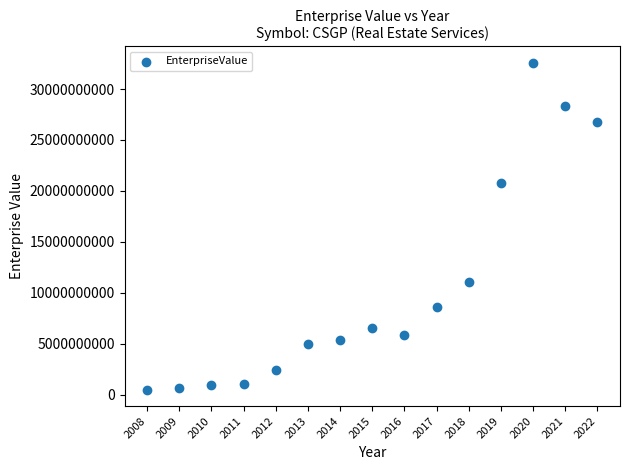

What Y value in the scatter plot is closest to 16527774204?

20816692680.0